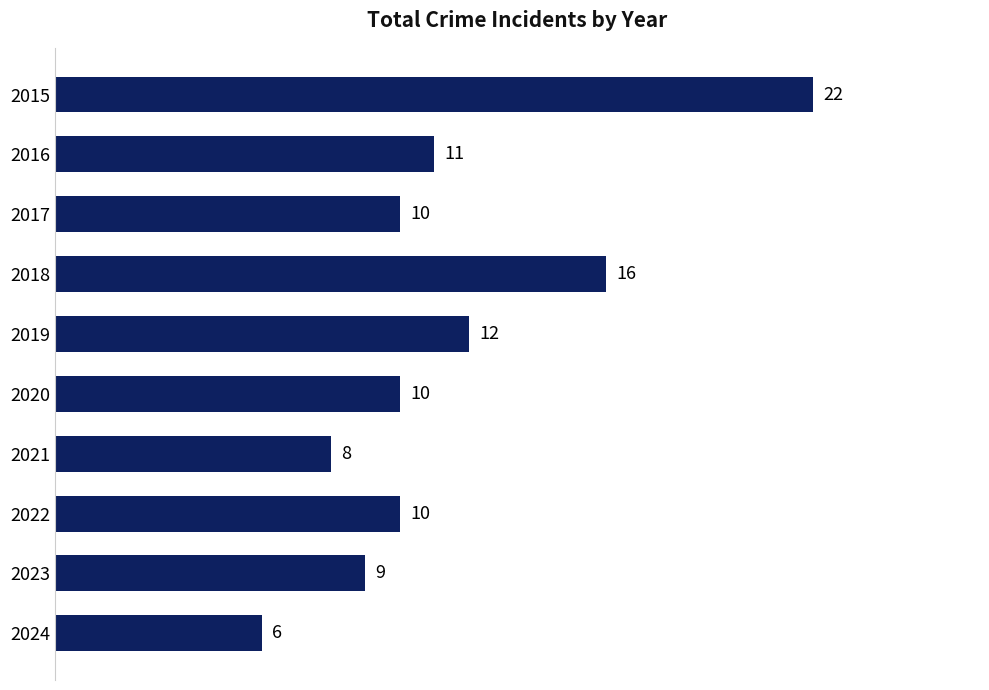

What is the approximate value at 2016?

11